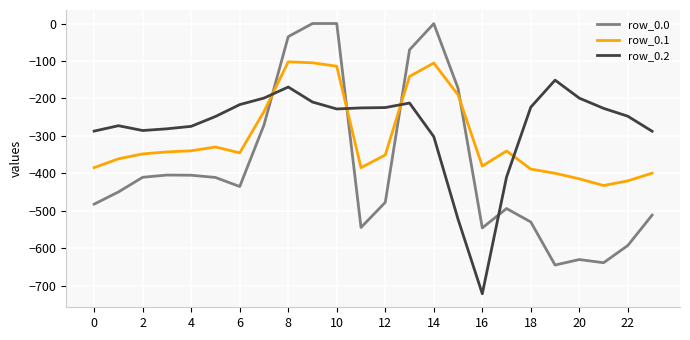

What is the minimum value shown in the chart?

-721.2